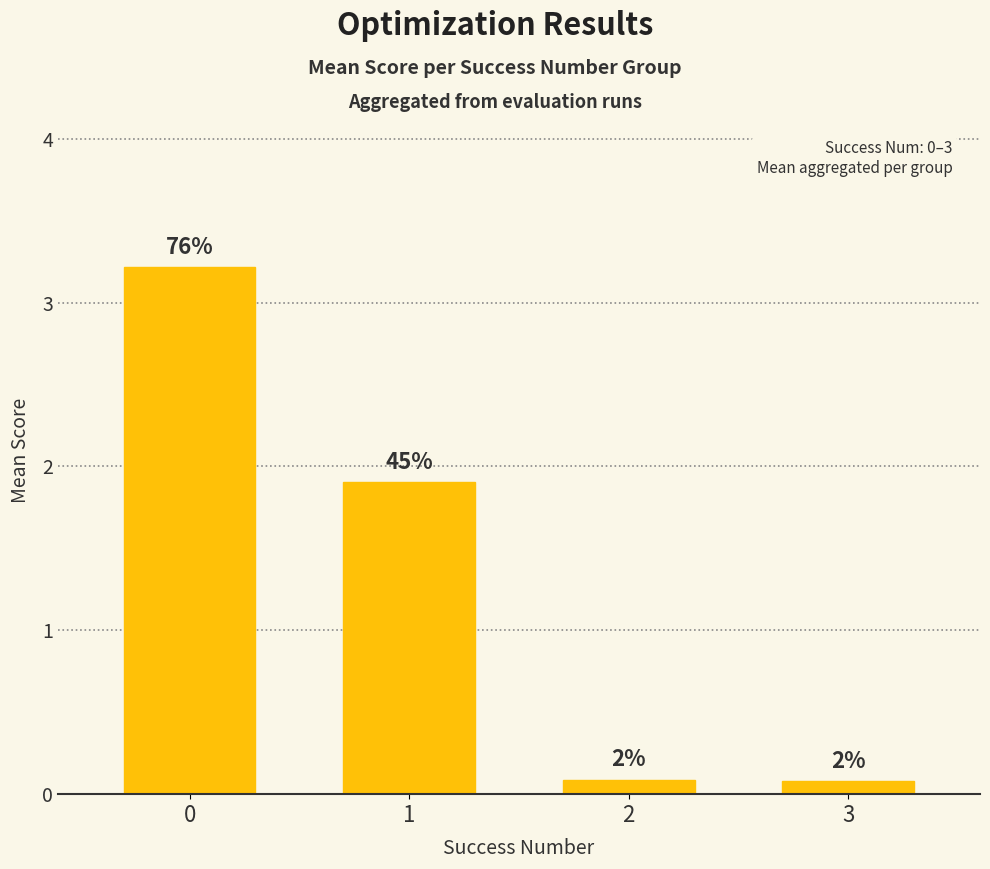

What is the greatest value displayed?

3.2